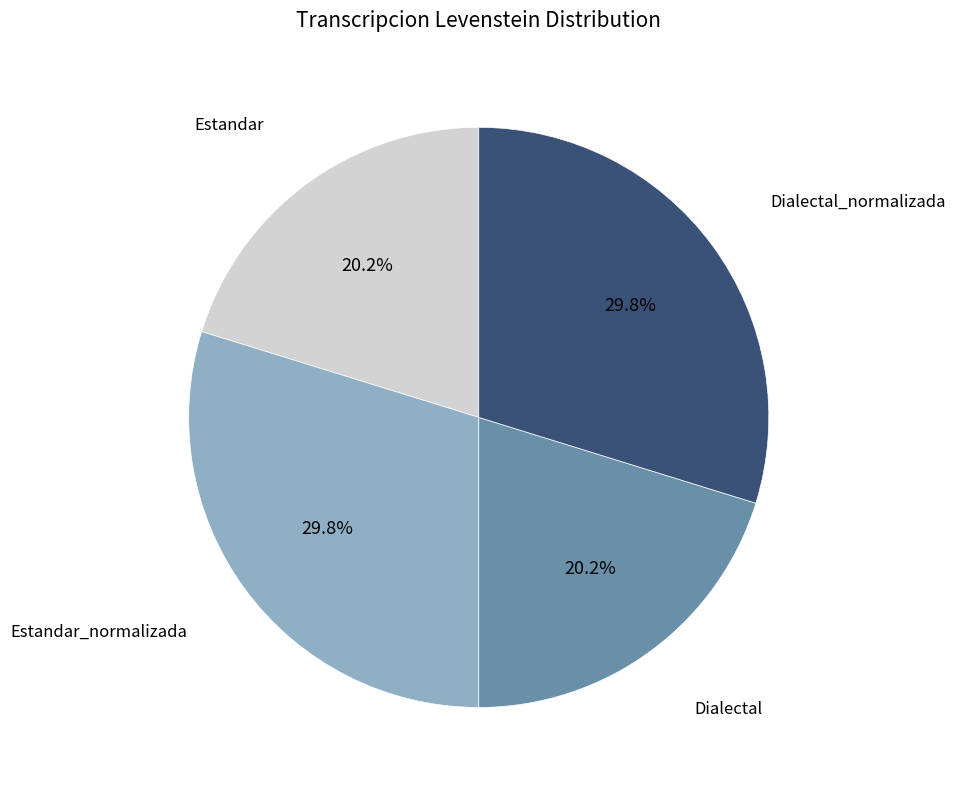

Does any single category account for the majority?

No